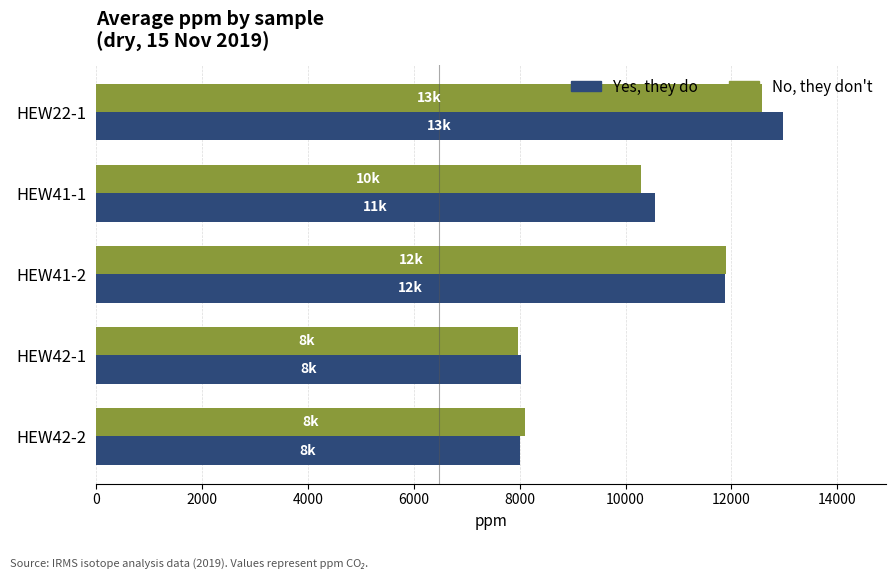

Is the value of No, they don't at HEW42-1 greater than the value of Yes, they do at HEW41-2?

No